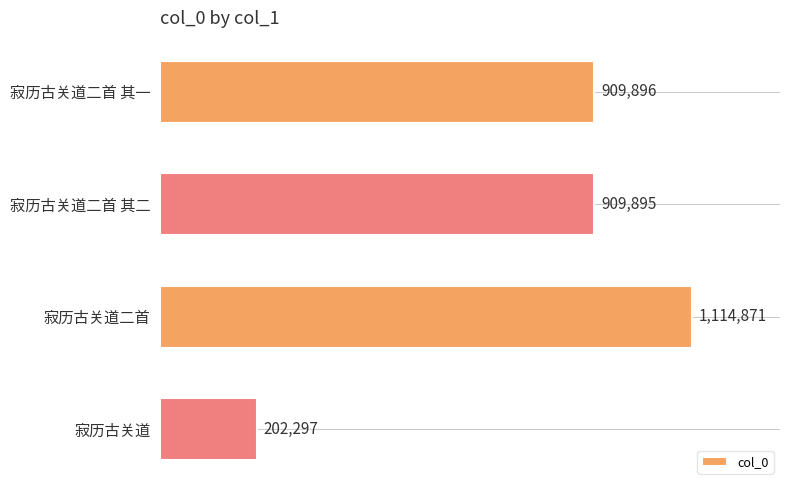

List the labels in order of value, largest first.

寂历古关道二首, 寂历古关道二首 其一, 寂历古关道二首 其二, 寂历古关道